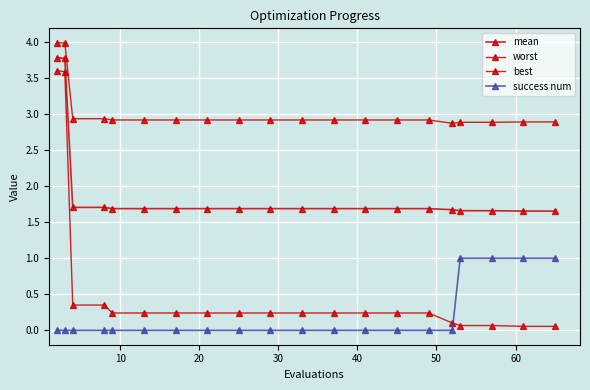

True or false: best and worst intersect in this chart.

False